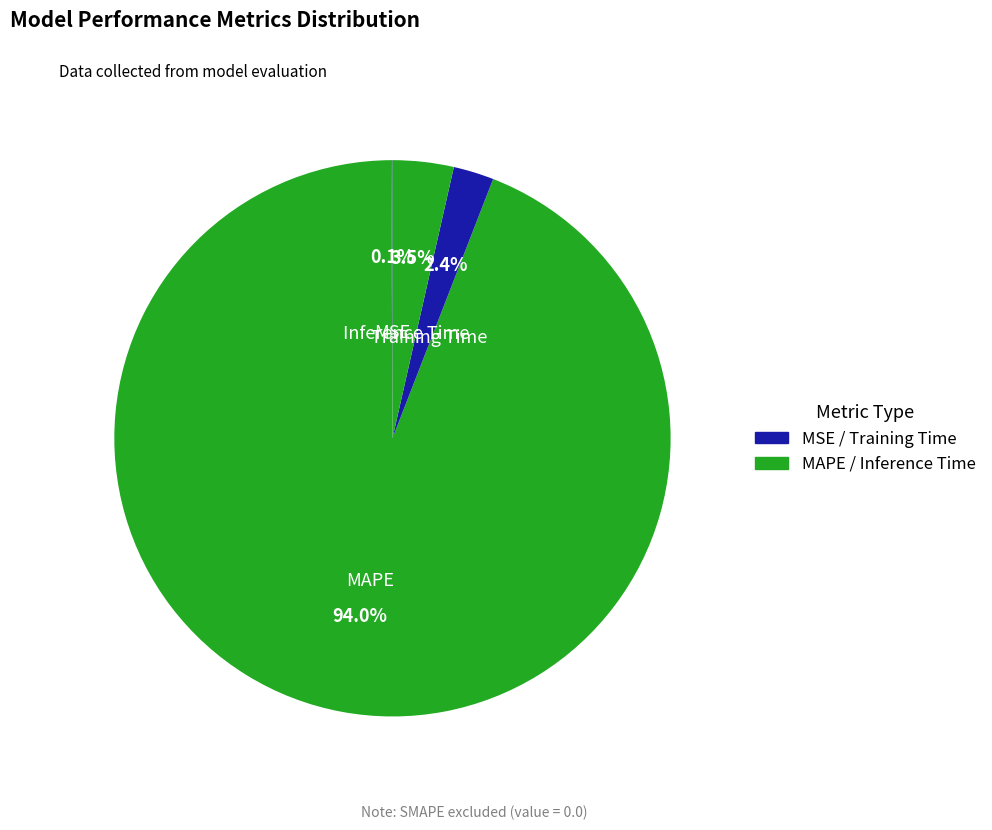

True or false: MAPE accounts for 83% of the total.

False